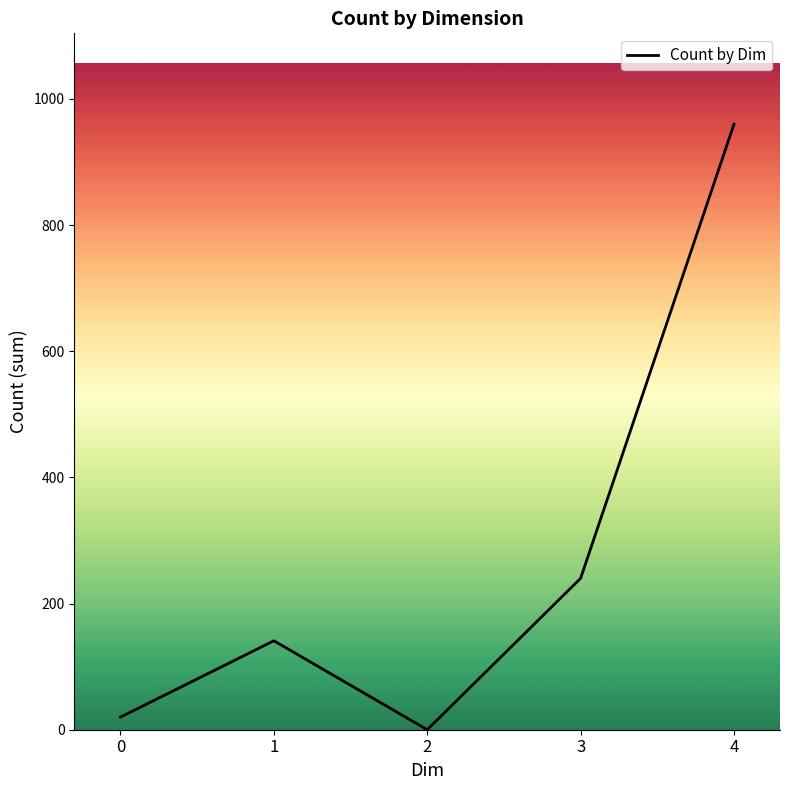

Is this an area chart (filled region under the line)?

No